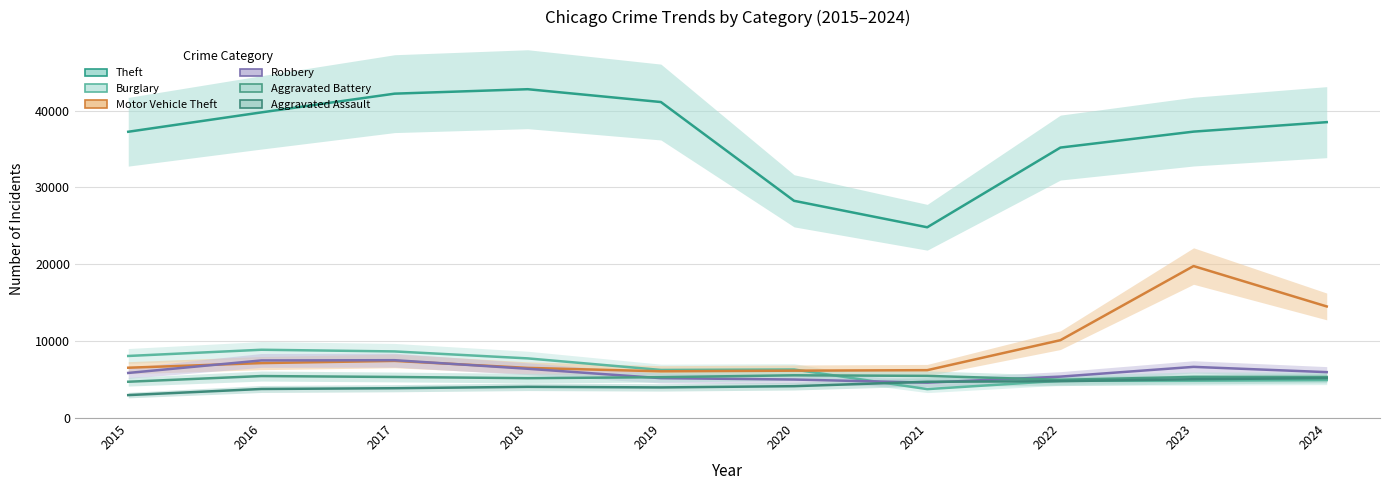

Rank the categories by Theft value from lowest to highest.

2021, 2020, 2022, 2015, 2023, 2024, 2016, 2019, 2017, 2018